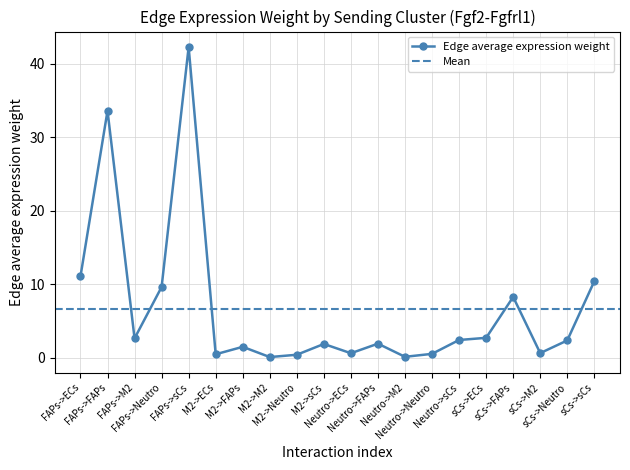

True or false: Edge average expression weight has more than 1 points higher than both neighbors.

True